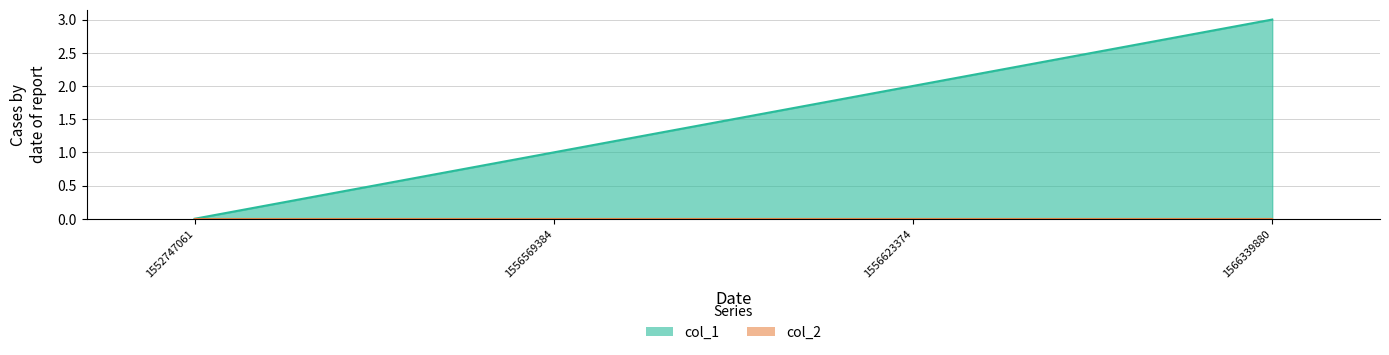

Is it true that the value at 1556623374 is 1?

False